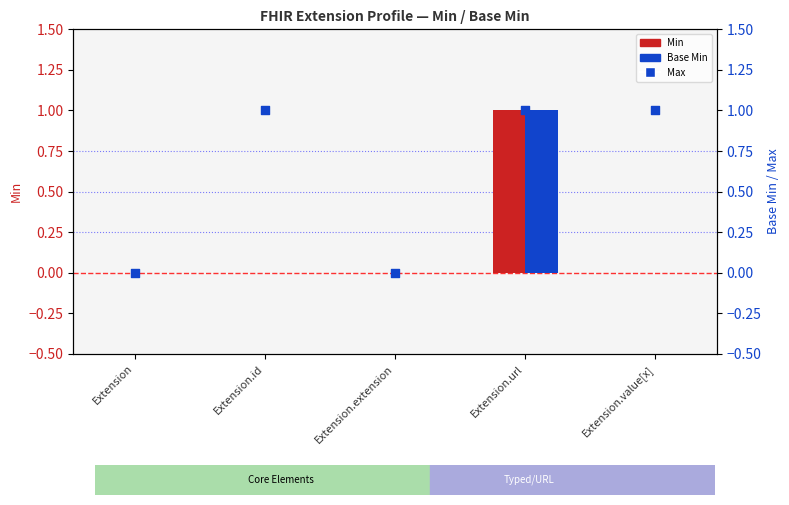

At how many categories does at least one series exceed 0?

3